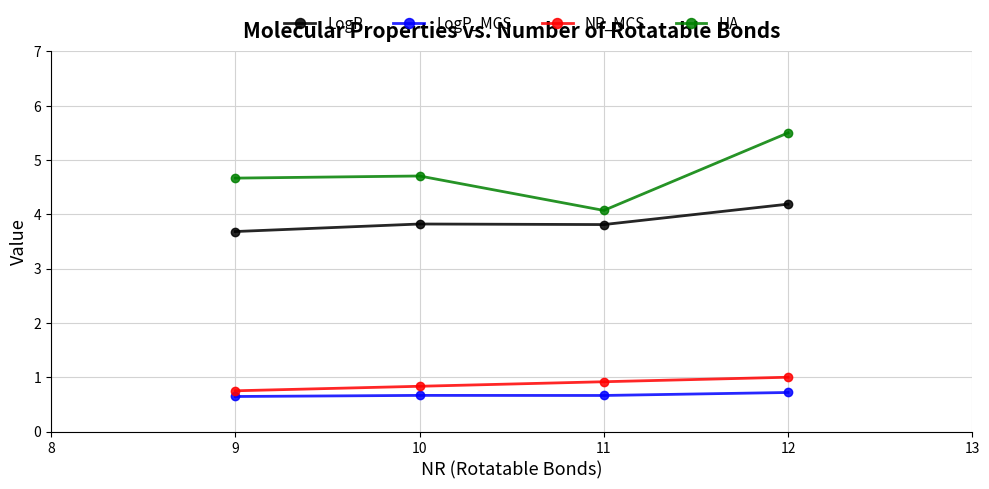

What are all the series names shown in the legend?

LogP, LogP_MCS, NR_MCS, HA